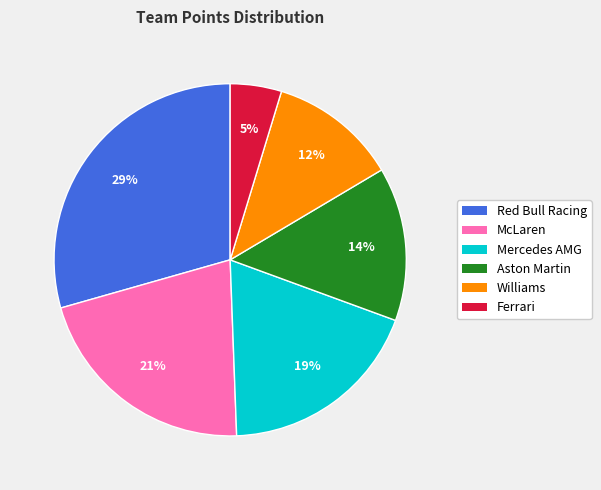

Between McLaren and Aston Martin, which is larger?

McLaren